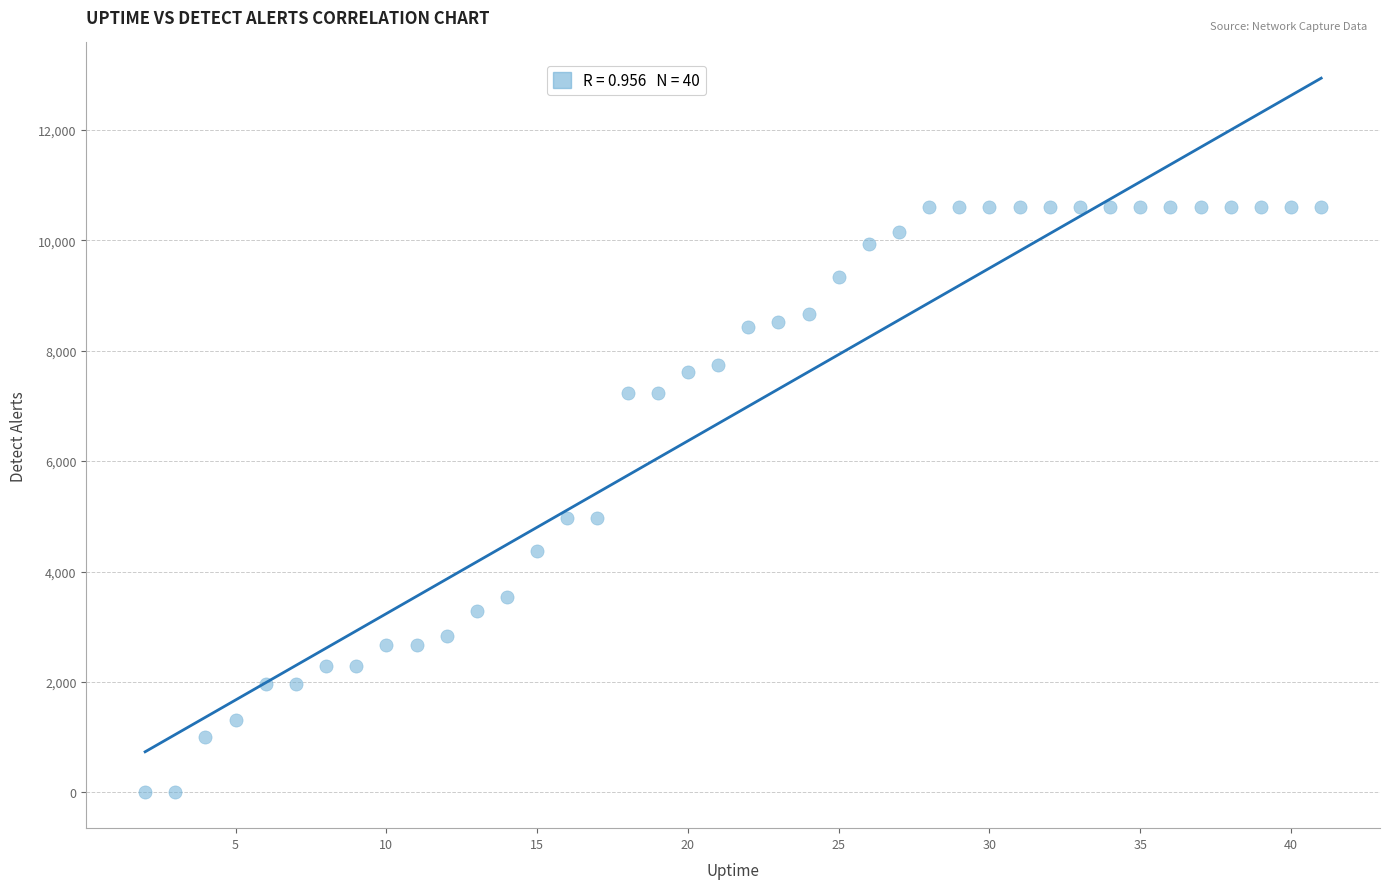

What is the range of X values (max minus min)?

39